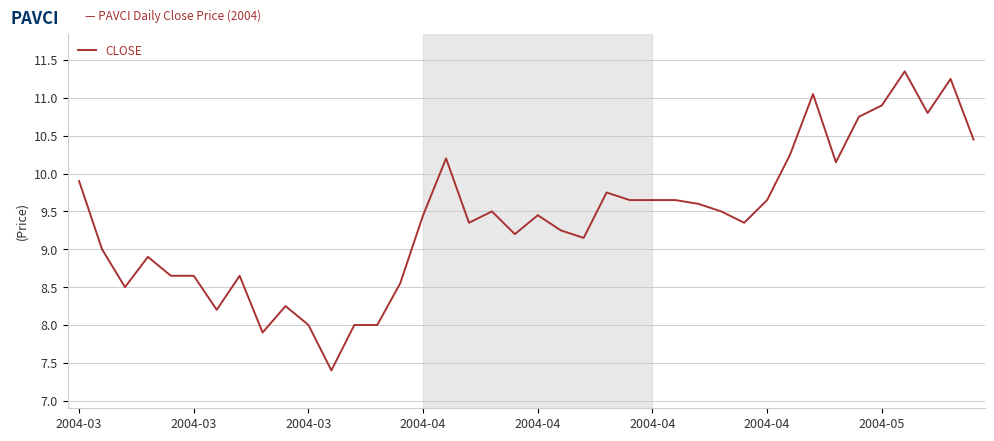

How many distinct data groups are displayed?

1